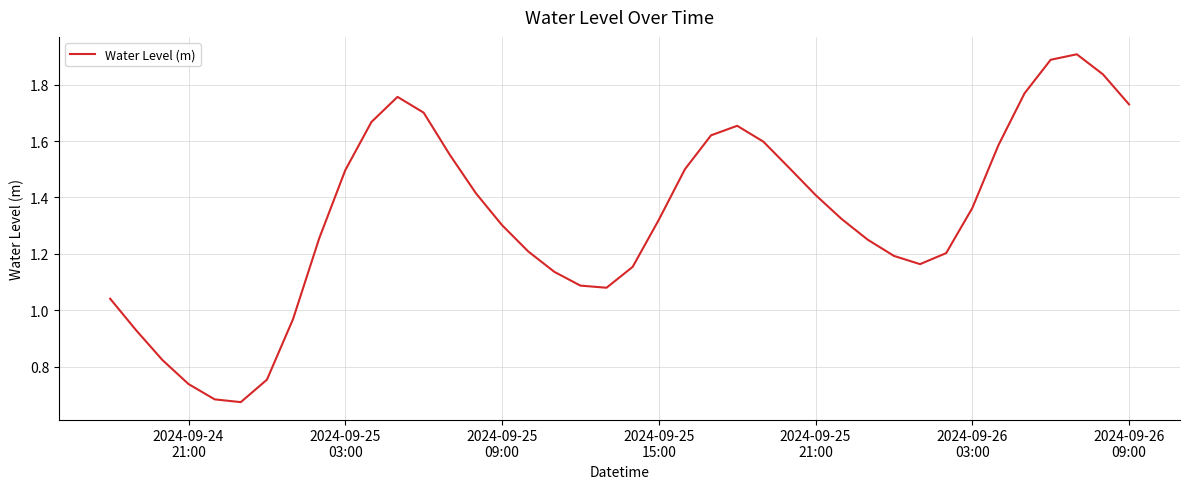

What is the greatest value displayed?

1.9